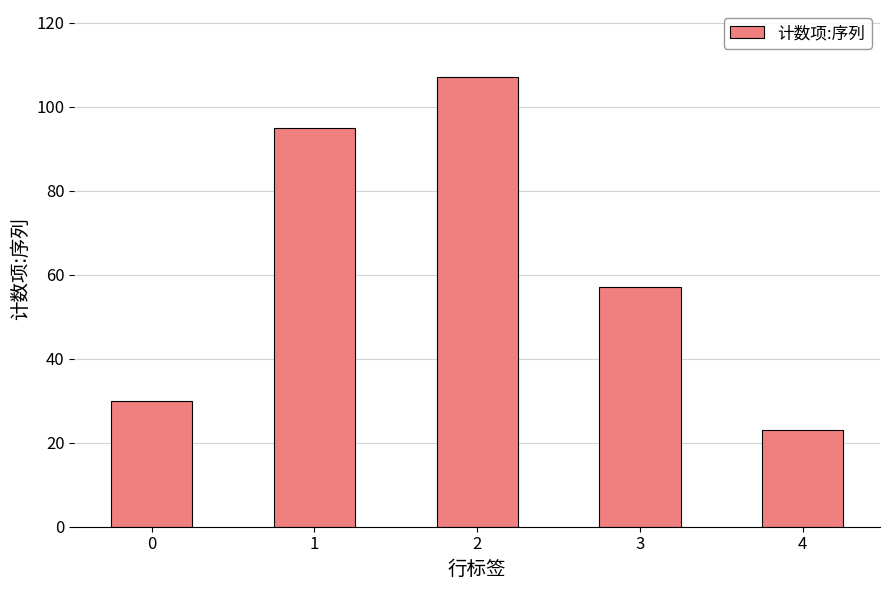

Reading left to right, list all the values displayed in this chart.

30	95	107	57	23